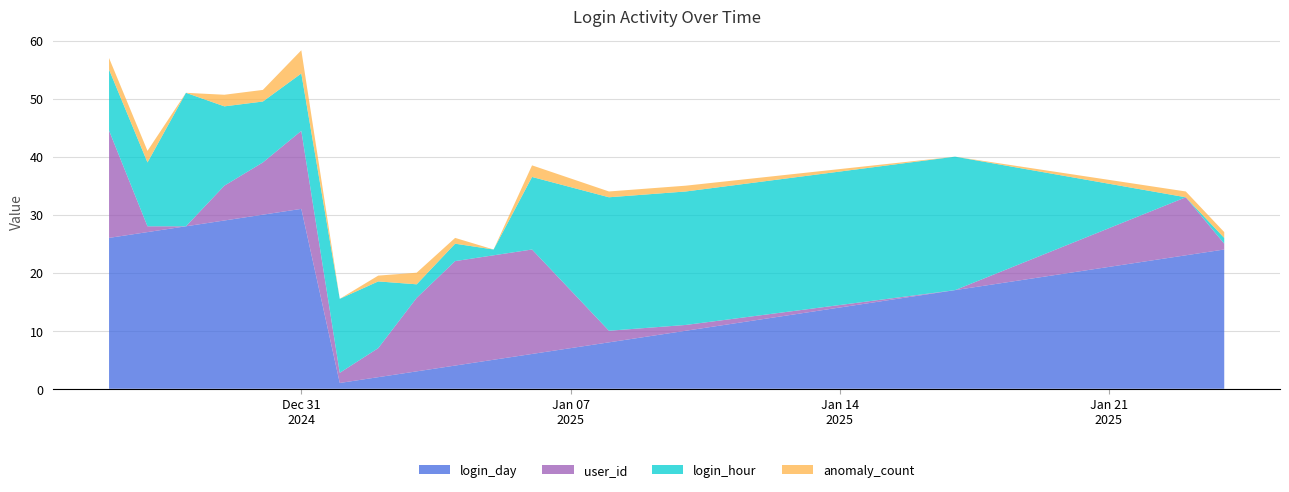

What is the highest value of the login_day series?

31.0